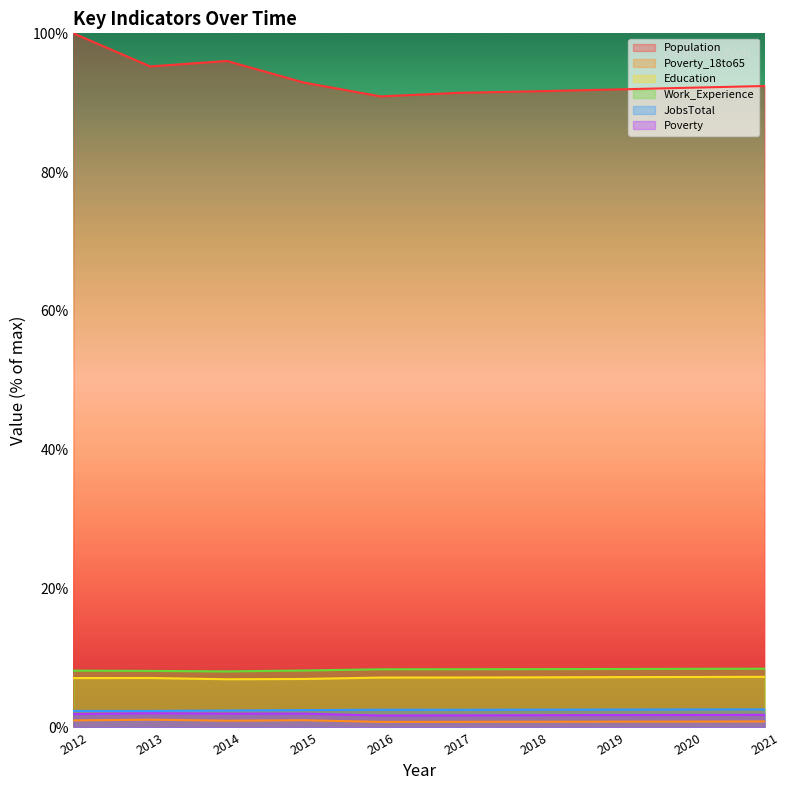

True or false: Work_Experience and Population intersect in this chart.

False